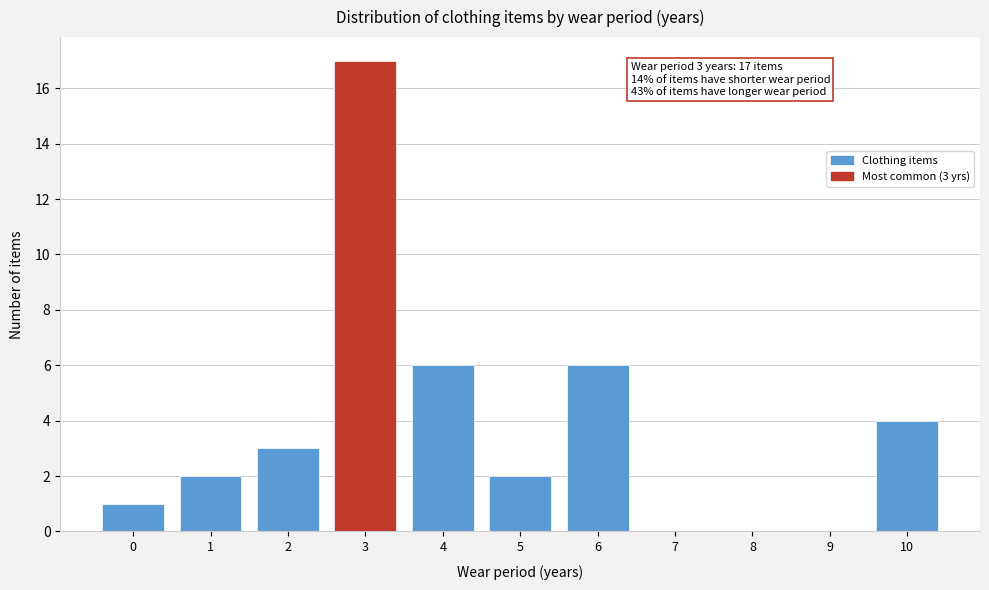

Reading left to right, extract all data points from this chart.

0=1	1=2	2=3	3=17	4=6	5=2	6=6	7=0	8=0	9=0	10=4